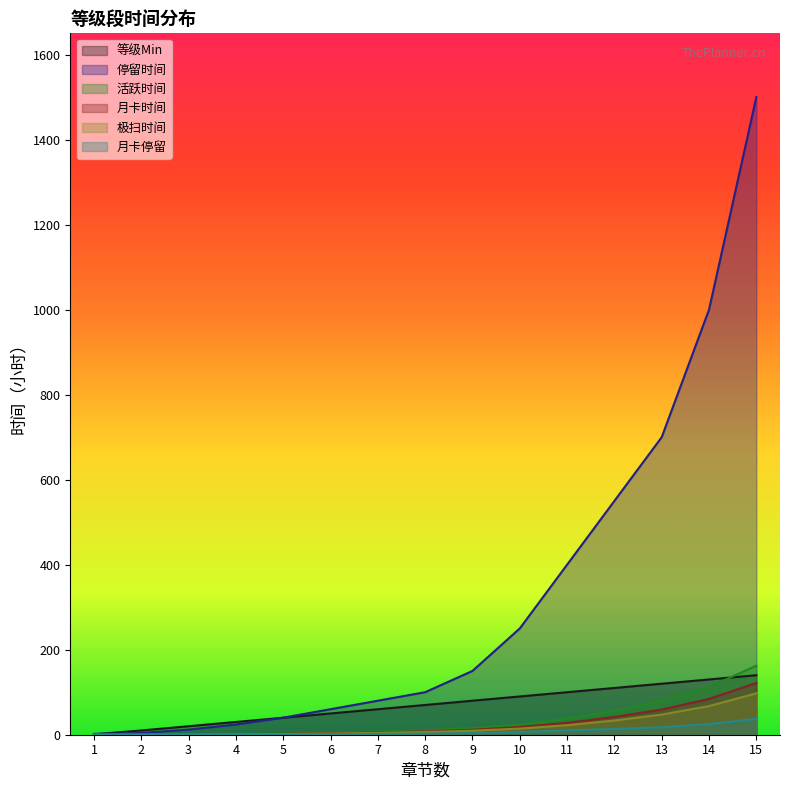

What is the difference between the maximum and minimum values in the 活跃时间 series?

162.3